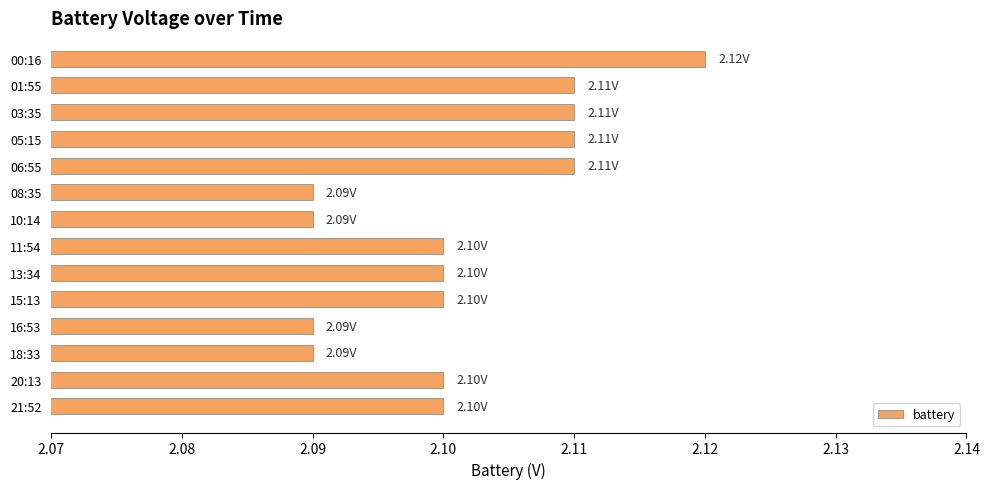

Approximately how many times larger is the value at 18:33 compared to 11:54?

1.0